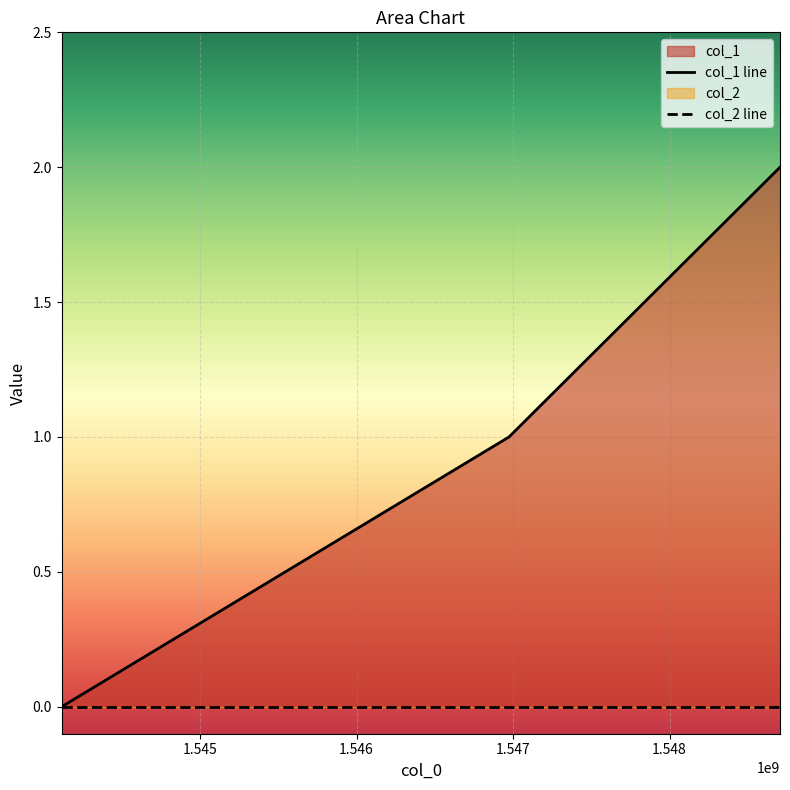

What is the change in value from 1546974362 to 1548705988?

+1